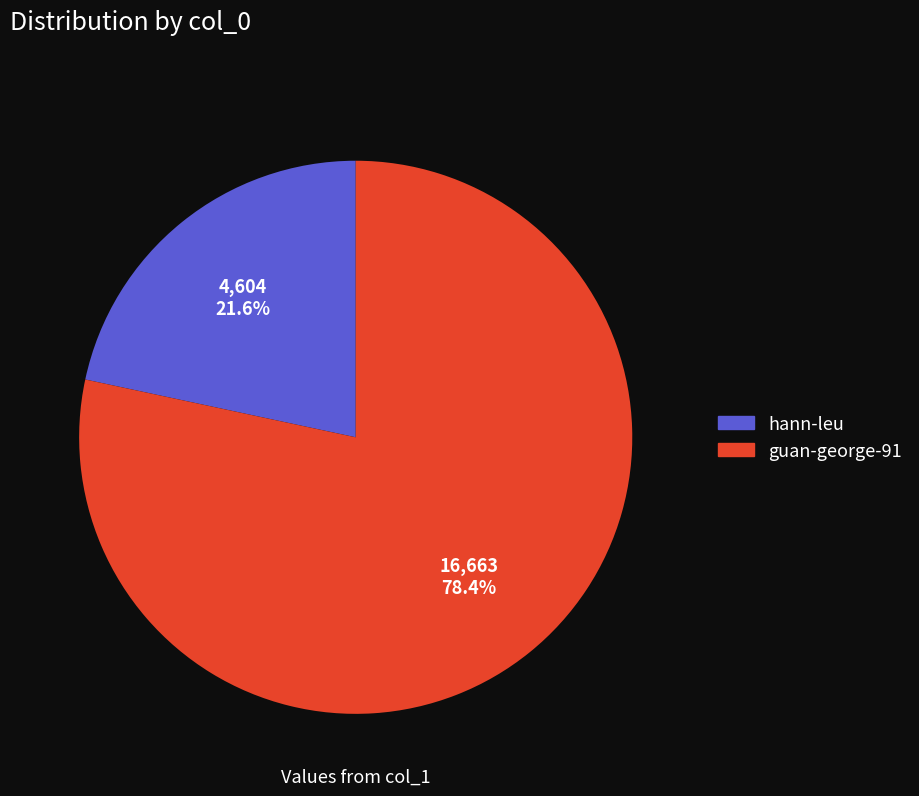

True or false: hann-leu accounts for 9% of the total.

False